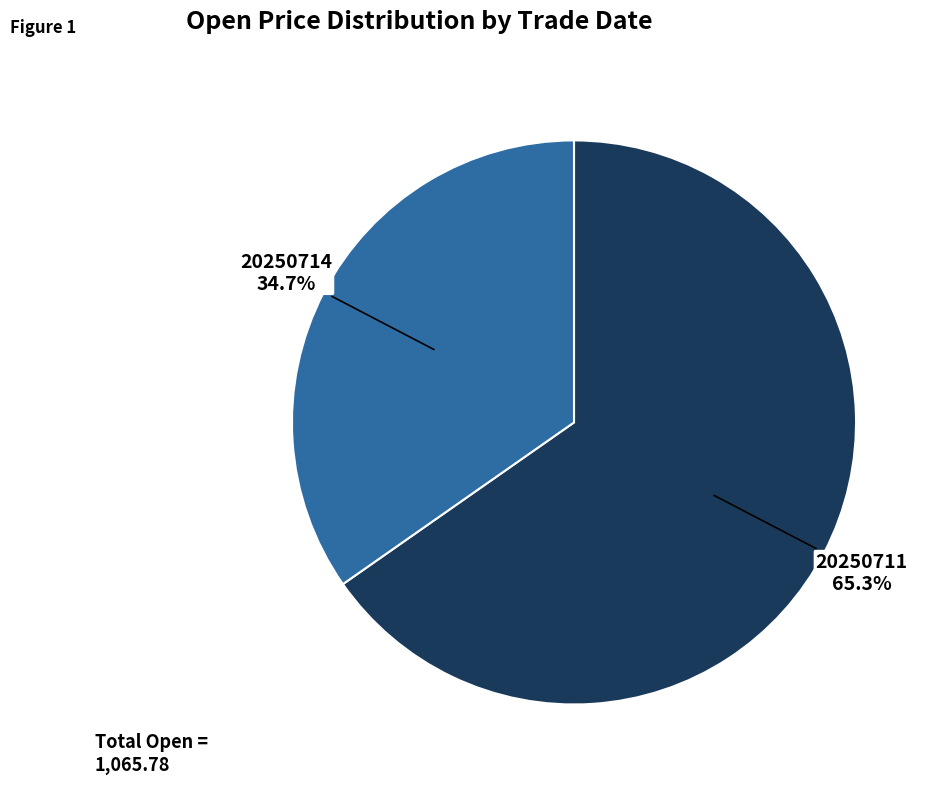

What is the ratio of the value at 20250714 to the value at 20250711?

0.5